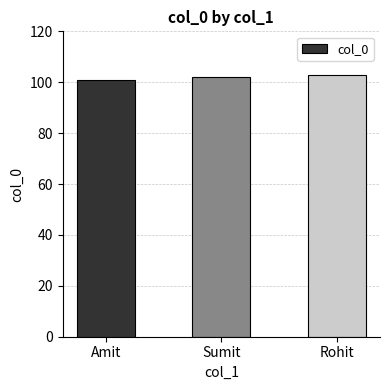

What is the value of the 2nd bar from the left?

102